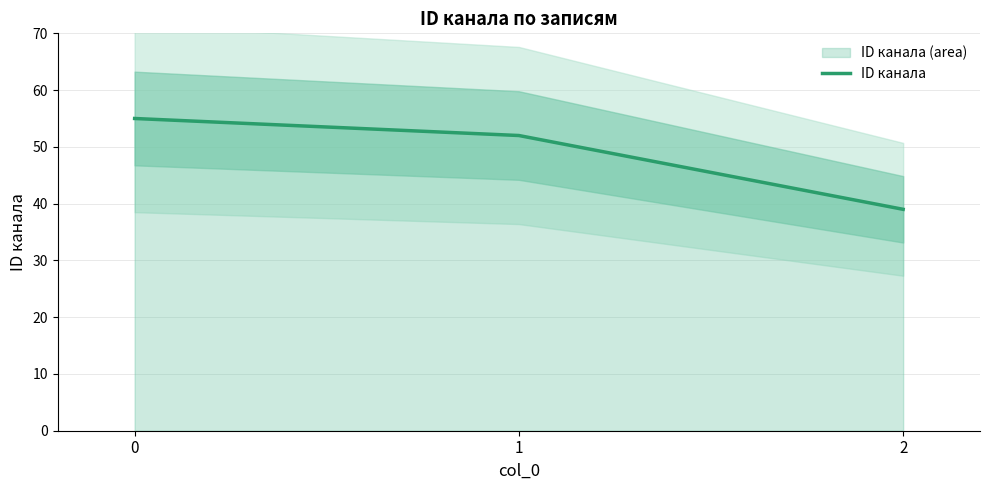

What is the difference between the values at 2 and 0?

16